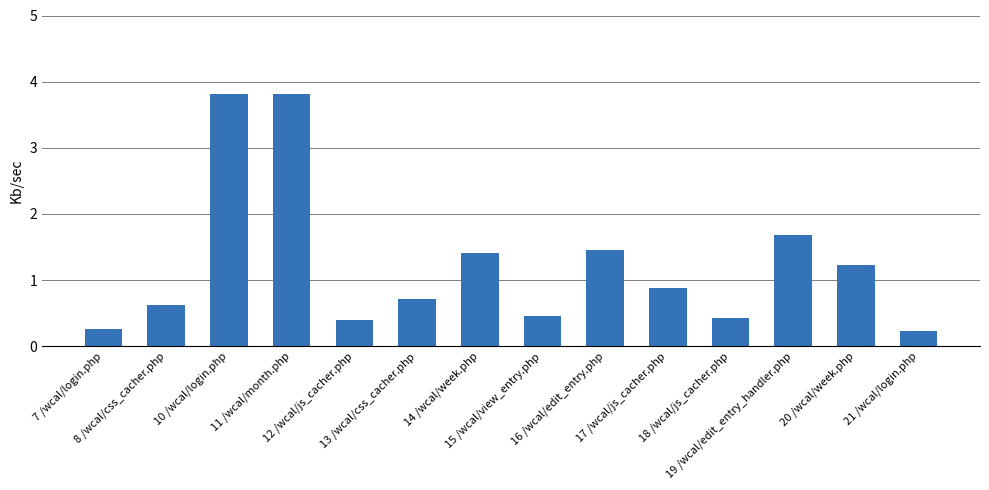

What is the average value?

1.2